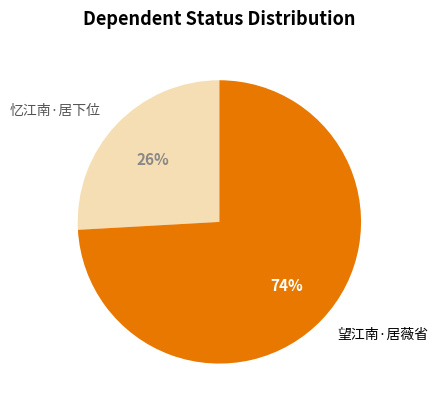

What is the smallest slice in the pie chart?

忆江南·居下位